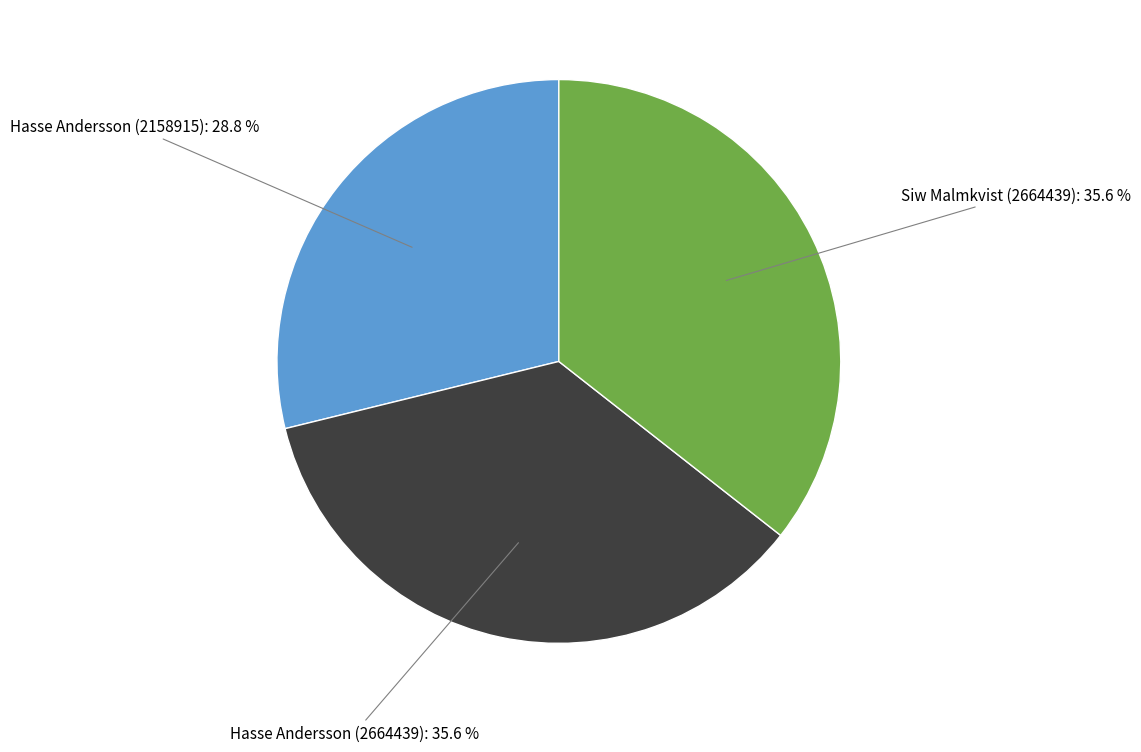

Does any single category account for the majority?

No